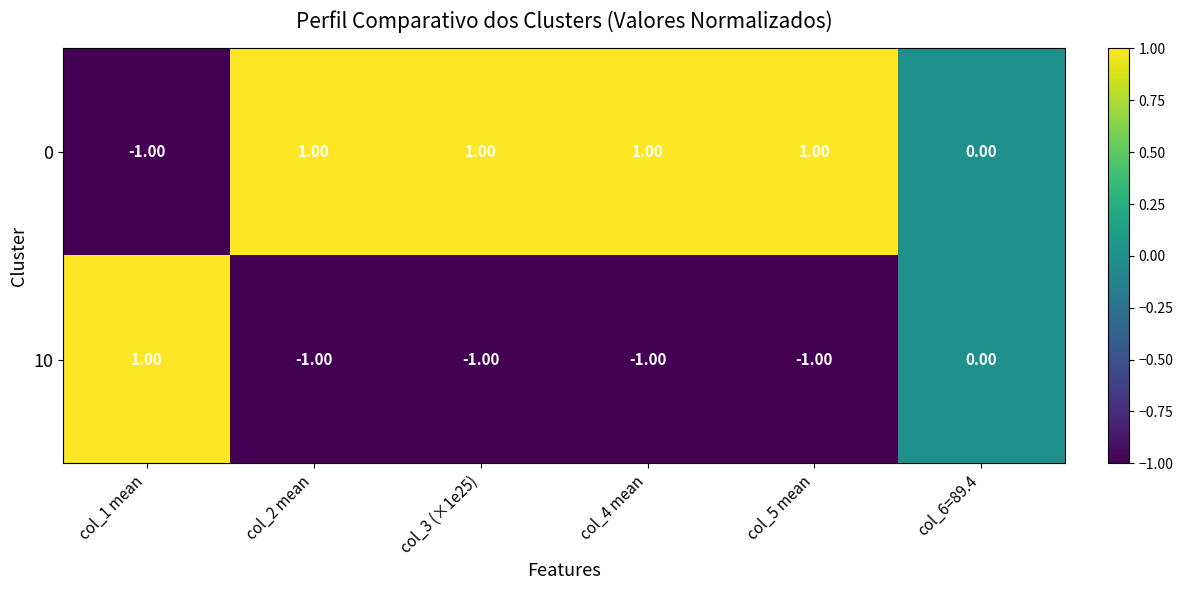

At col_3 (×1e25), list the series in order from smallest to largest.

10, 0